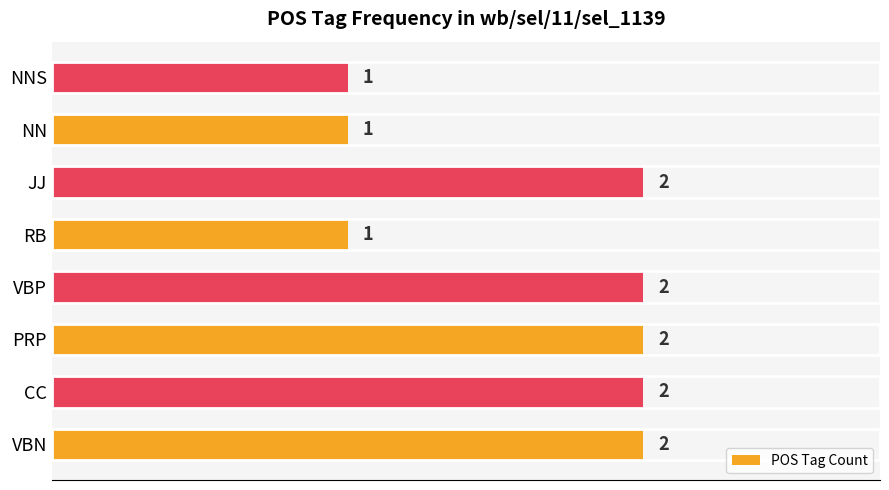

Is it true that the value at CC is 2?

True